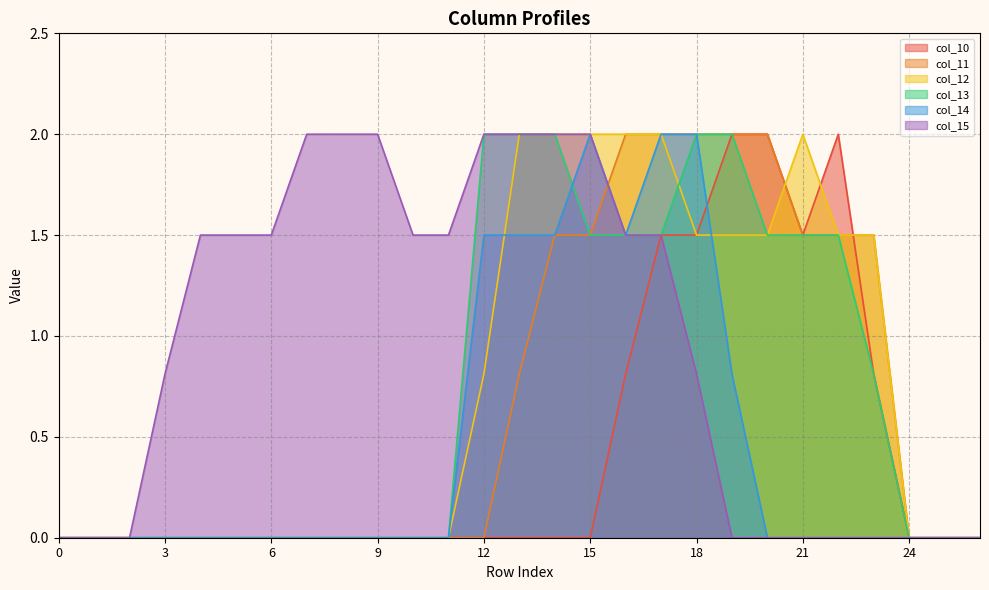

Does the chart display data point markers on the line(s)?

No